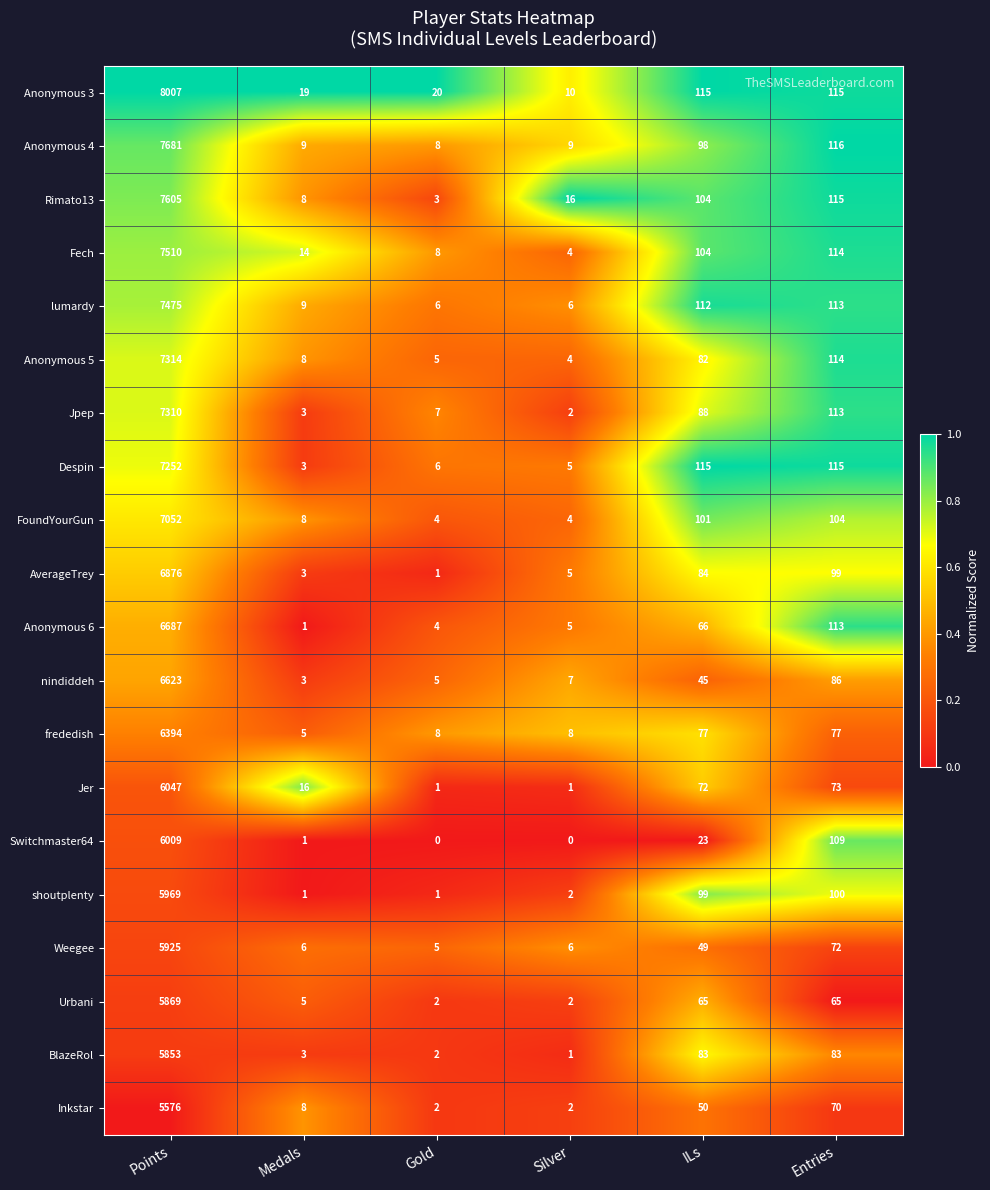

What is the total value across all series at Medals?

133